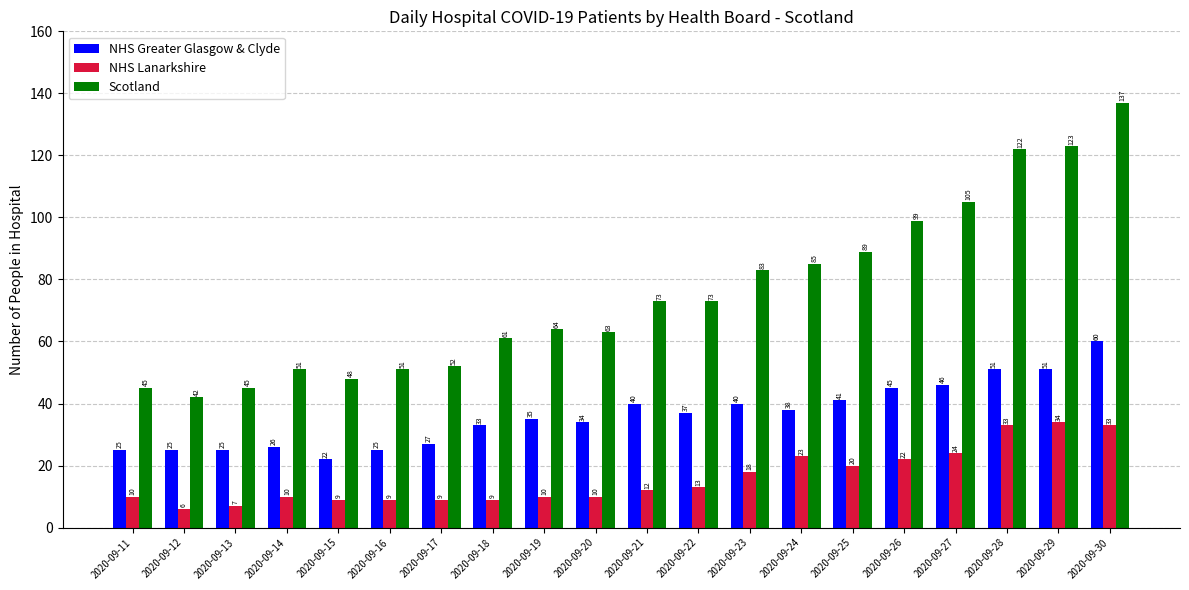

What is the average value of the NHS Lanarkshire series?

16